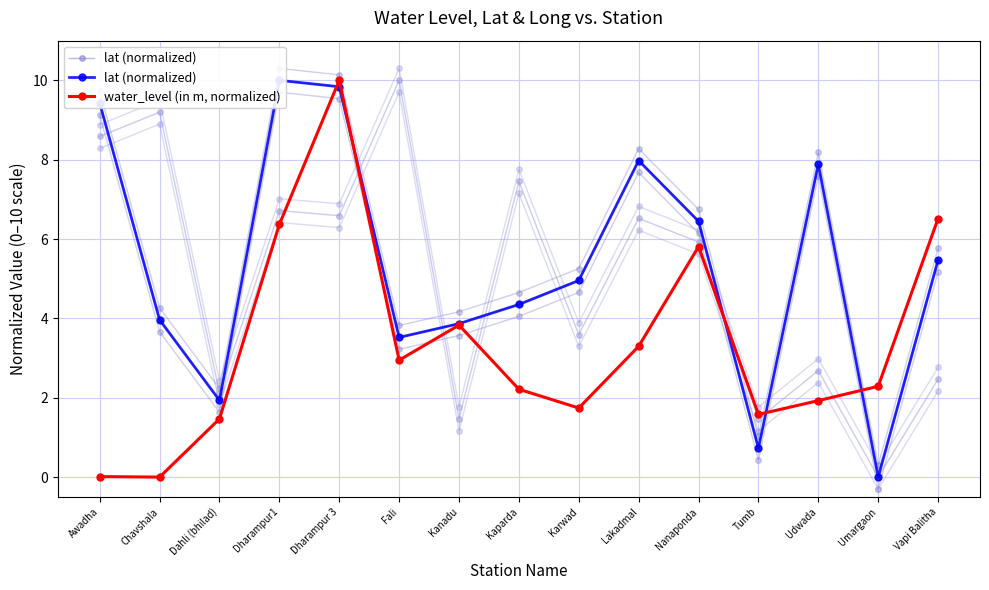

The value of water_level (in m, normalized) at Dharampur1 is 6.4. True or false?

True